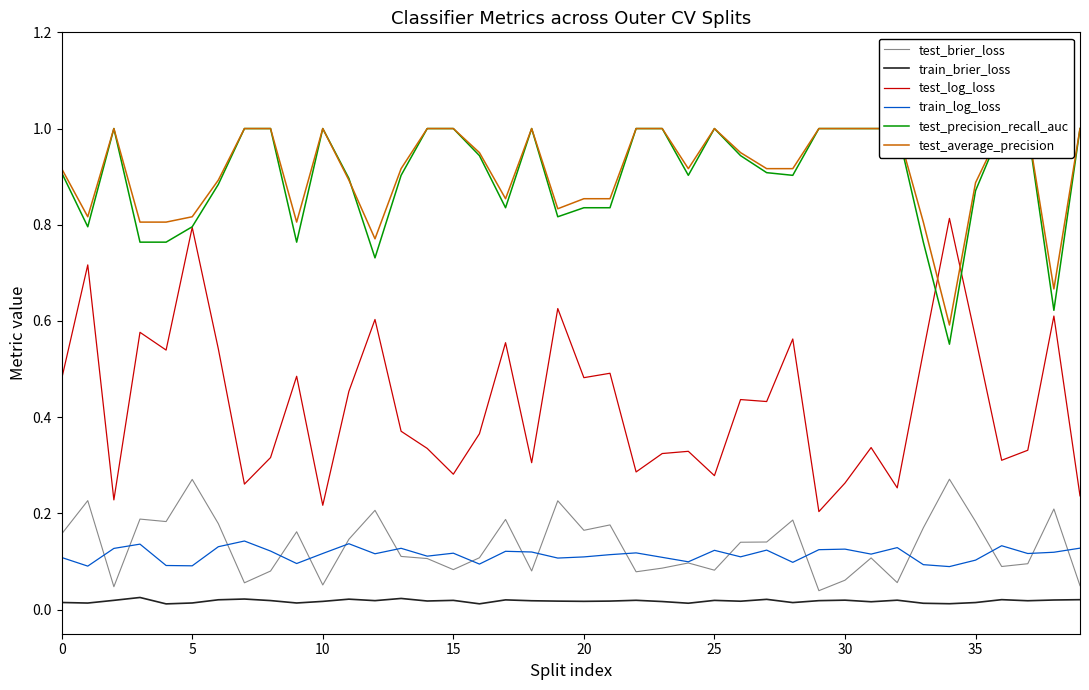

The train_log_loss series shows 0.1 at 20. True or false?

True